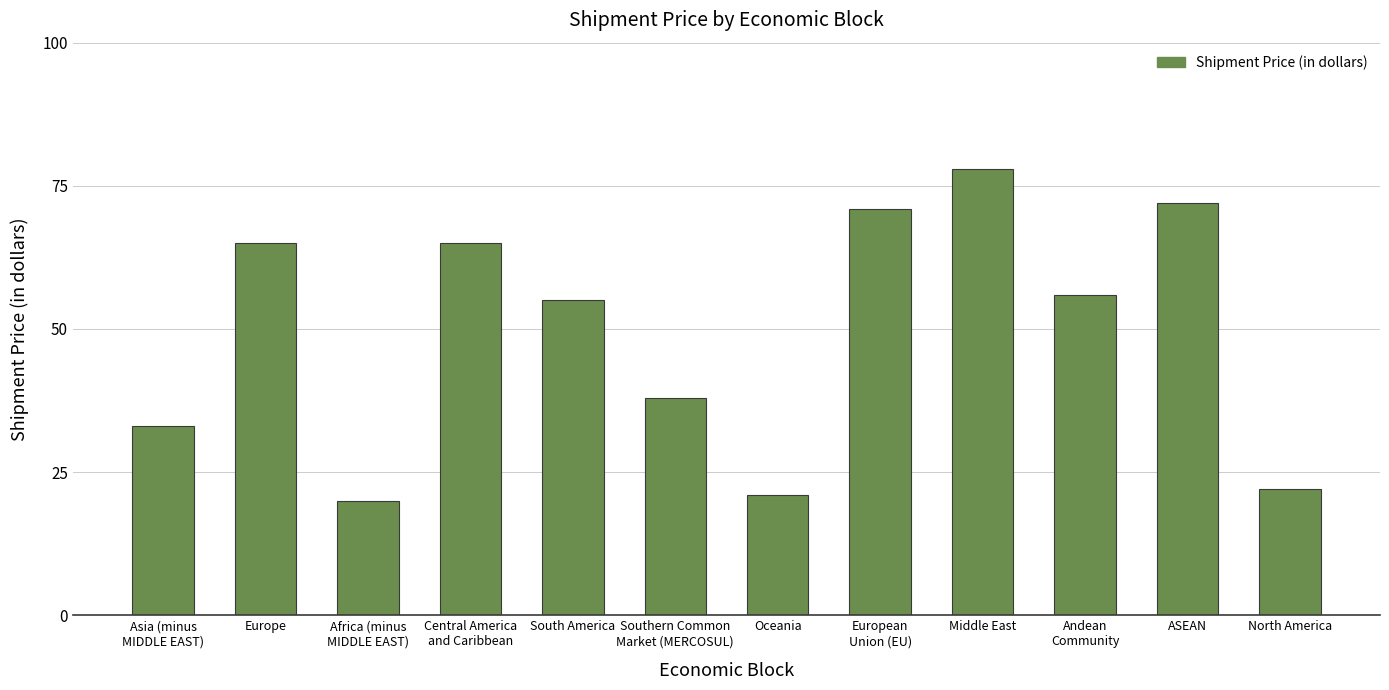

Which category has the lowest value across all series?

Africa (minus
MIDDLE EAST)